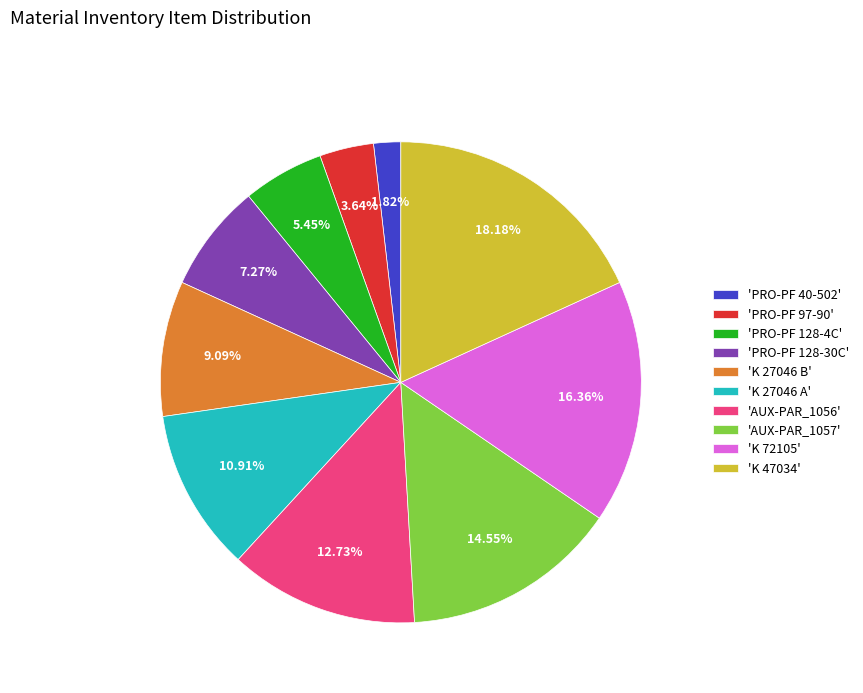

Rank the categories by value from lowest to highest.

'PRO-PF 40-502', 'PRO-PF 97-90', 'PRO-PF 128-4C', 'PRO-PF 128-30C', 'K 27046 B', 'K 27046 A', 'AUX-PAR_1056', 'AUX-PAR_1057', 'K 72105', 'K 47034'